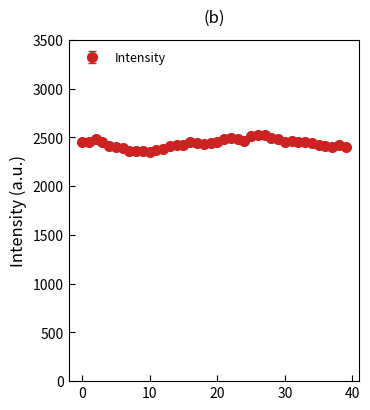

What is the value of the 39th point from the left?

2425